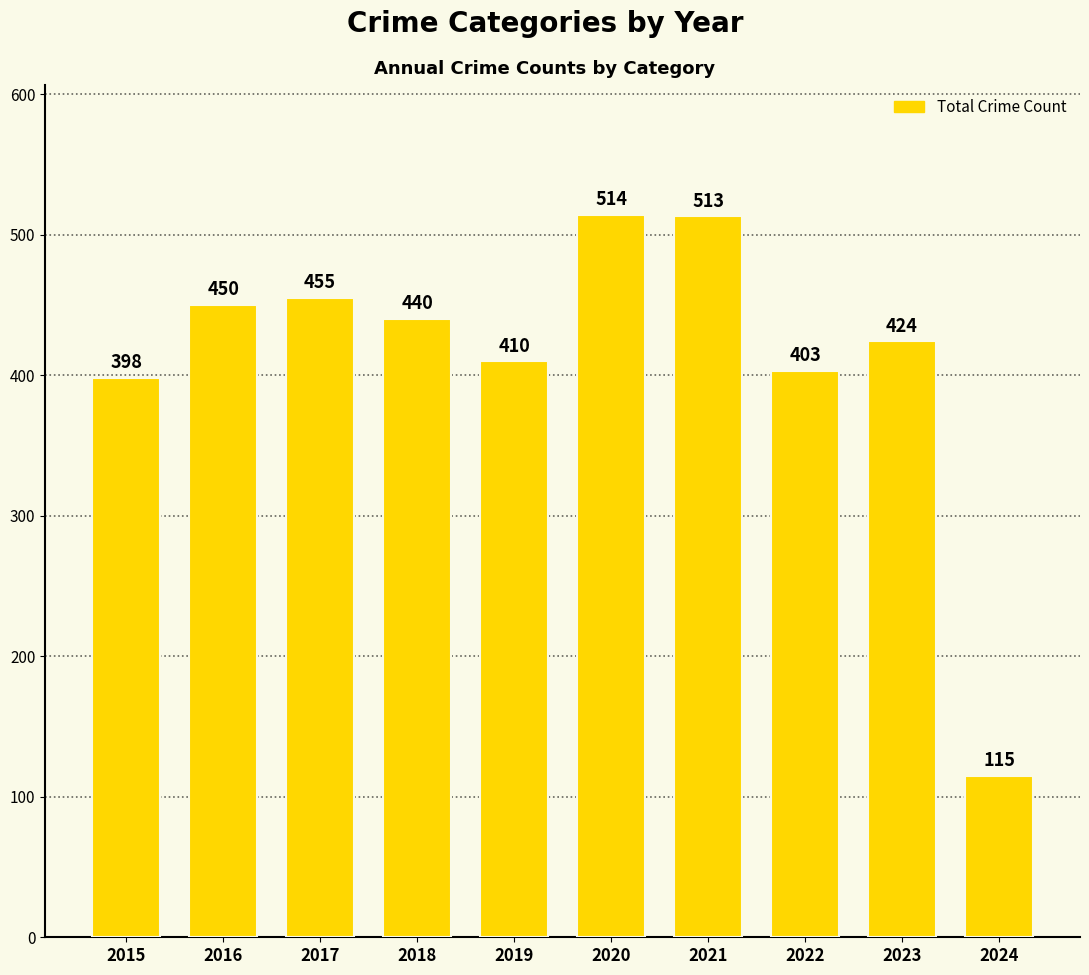

List the labels in order of value, largest first.

2020, 2021, 2017, 2016, 2018, 2023, 2019, 2022, 2015, 2024